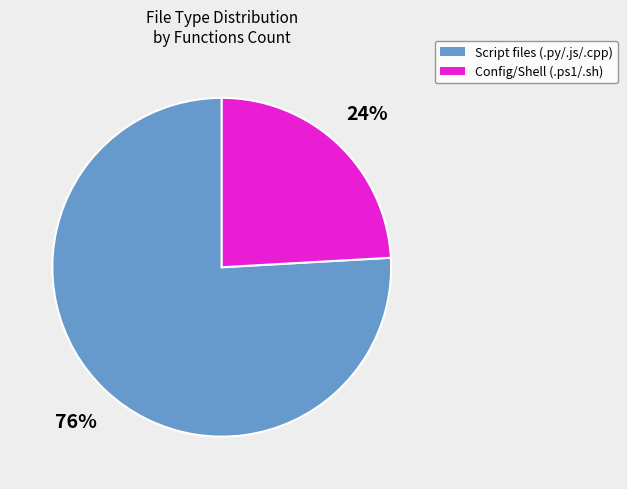

To the nearest percent, what is the difference between the largest and smallest slice percentages?

52%